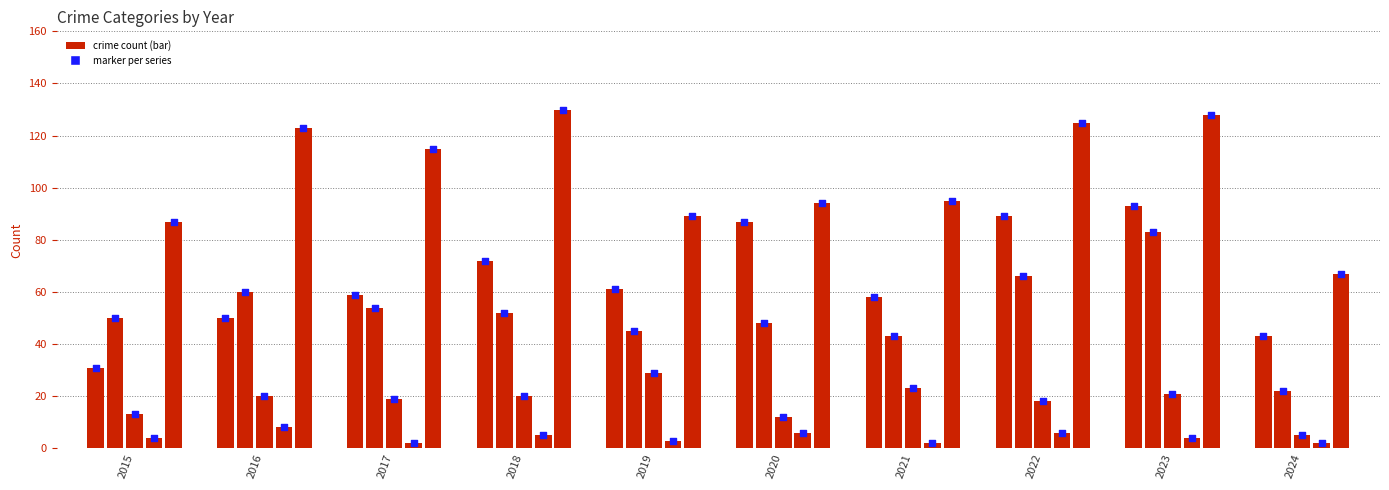

Which series reaches the minimum Y coordinate?

Homicide